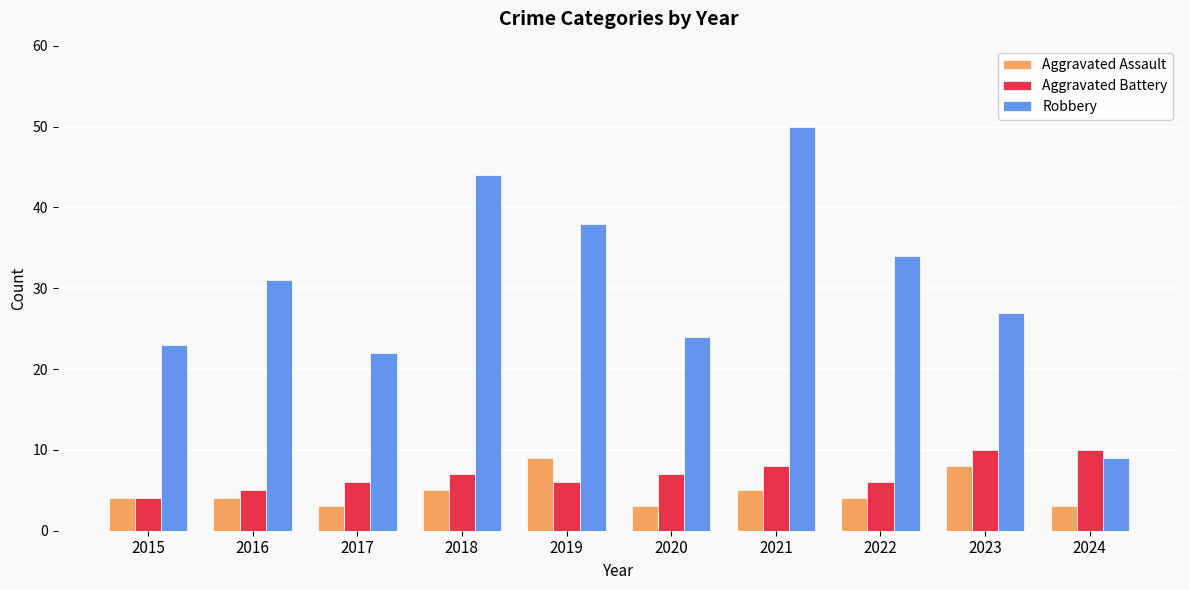

Which series has the largest range (max minus min)?

Robbery